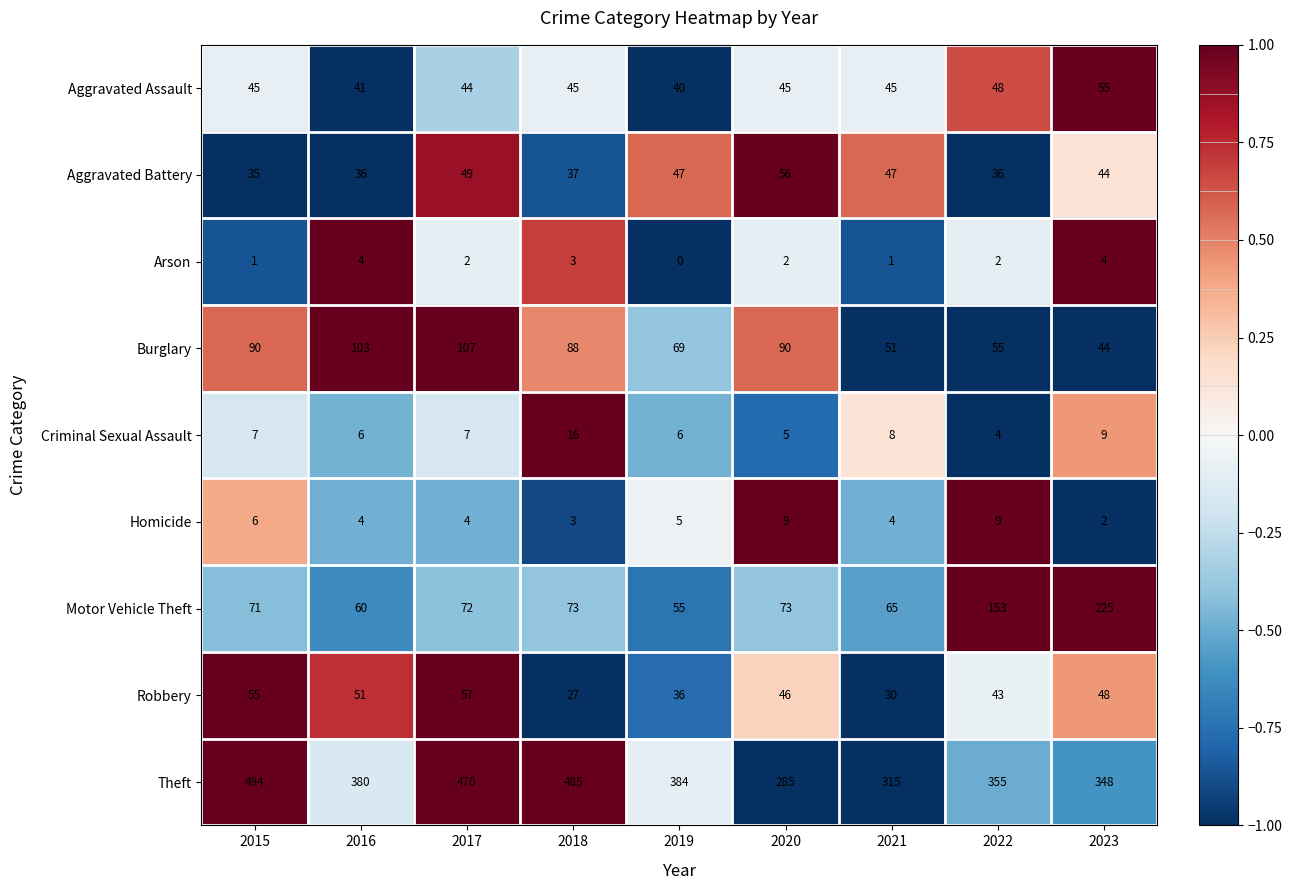

At which label is Criminal Sexual Assault closest to 10?

2023